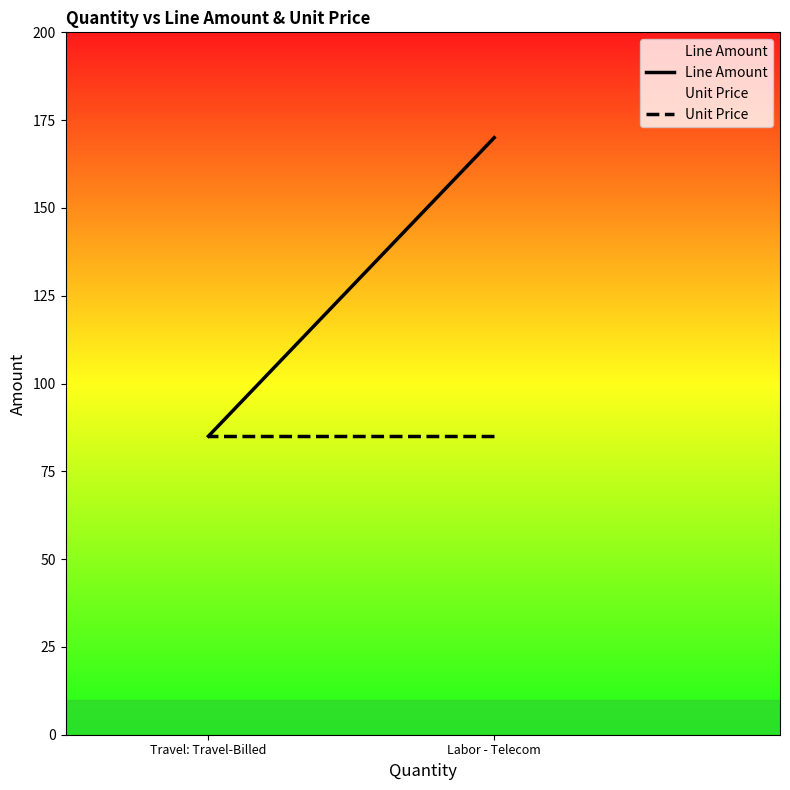

What is the total value across all series at Labor - Telecom?

255